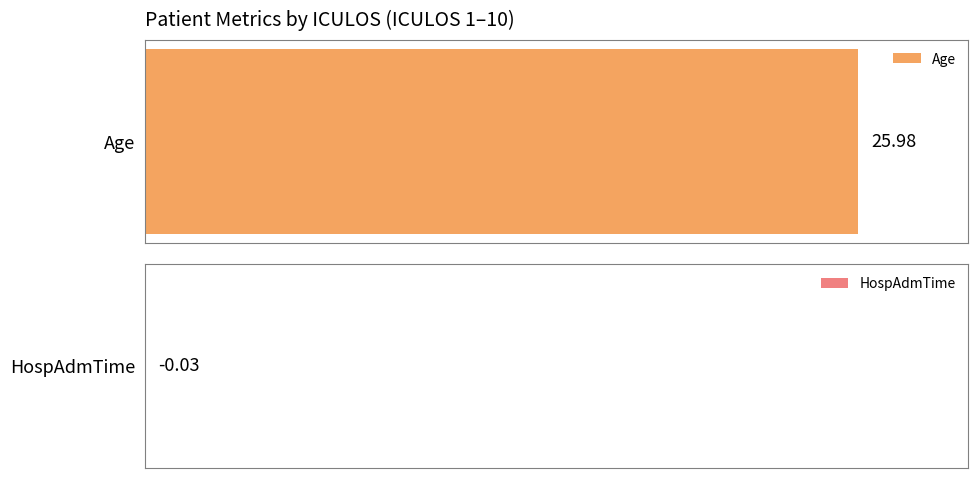

Which series has the largest total across all categories?

Age